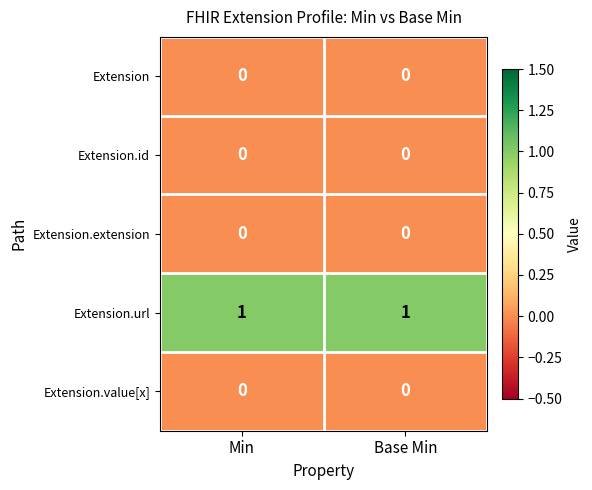

Which series has the largest total across all categories?

Extension.url